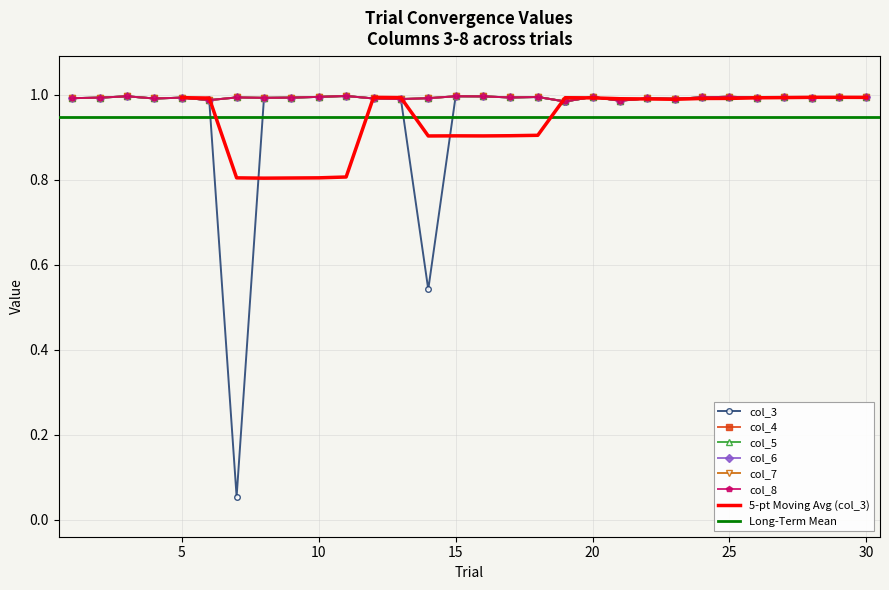

True or false: col_4 and col_5 intersect in this chart.

False